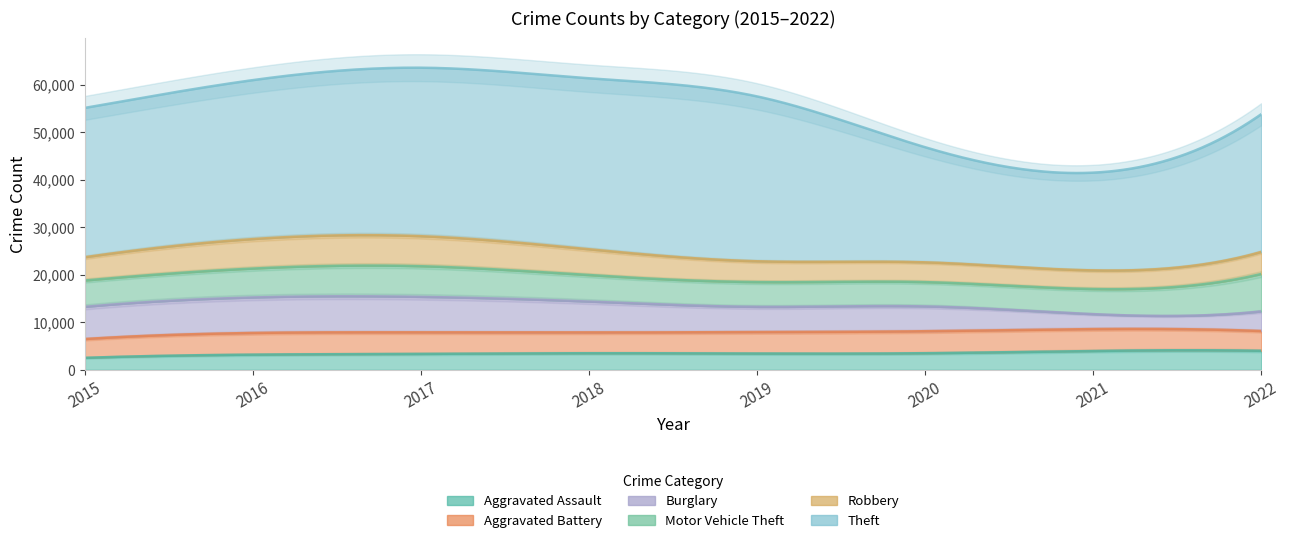

What is the total value across all series at 2019?

57594